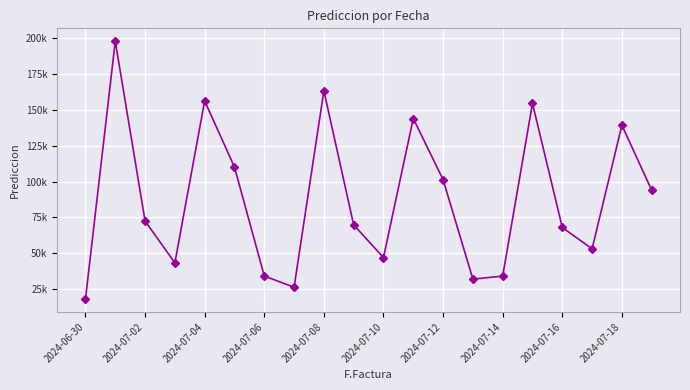

Is this an area chart (filled region under the line)?

No